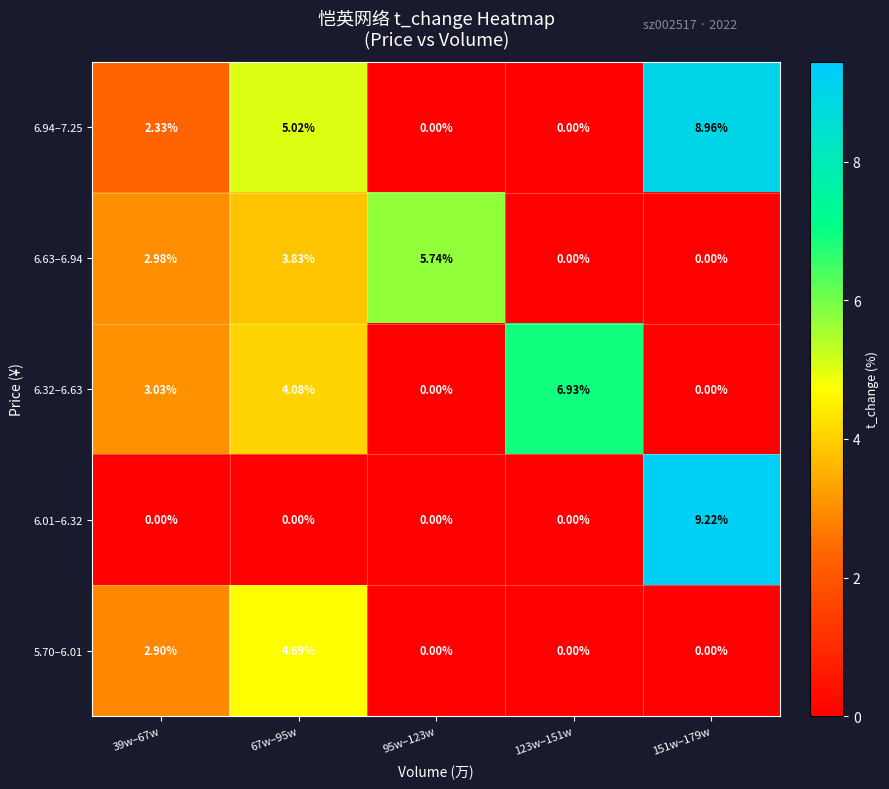

Rank the series by their maximum value, from highest to lowest.

6.01–6.32, 6.94–7.25, 6.32–6.63, 6.63–6.94, 5.70–6.01